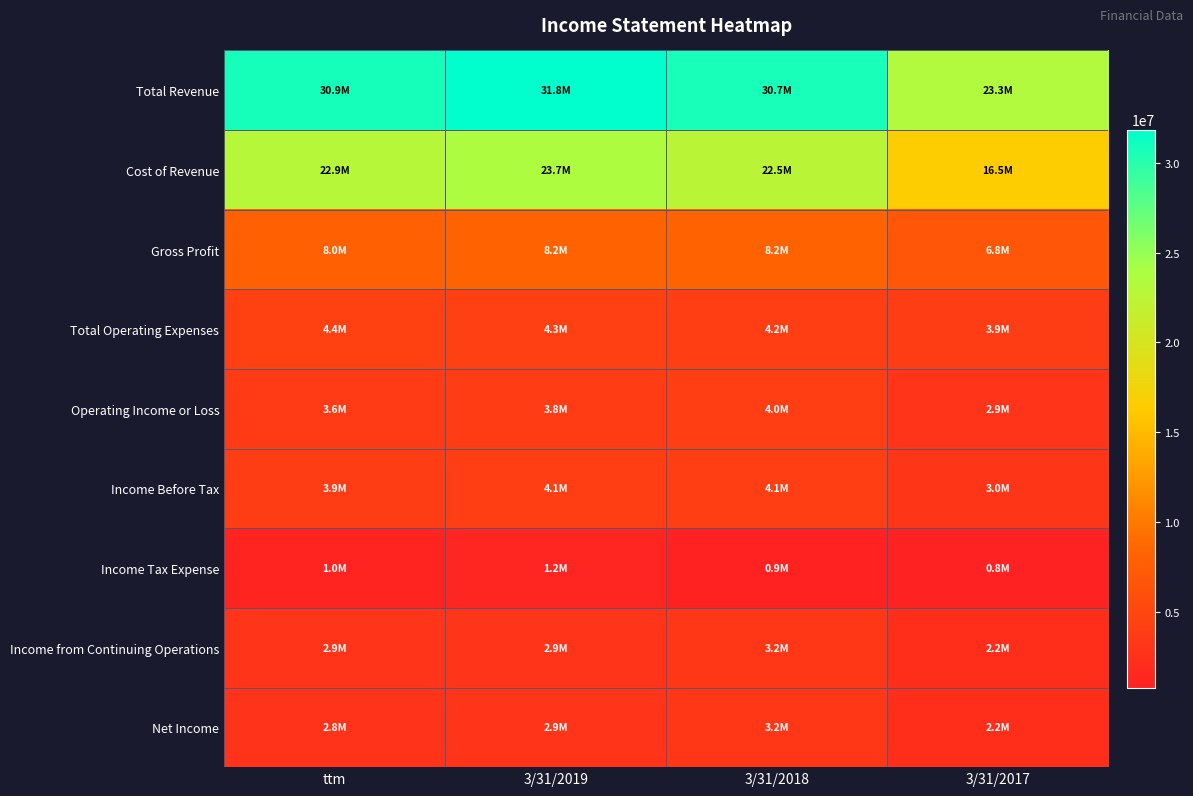

Reading left to right, what are all the values shown in this chart?

Total Revenue: ttm=30861090	3/31/2019=31835923	3/31/2018=30691962	3/31/2017=23283753
Cost of Revenue: ttm=22857592	3/31/2019=23666211	3/31/2018=22496603	3/31/2017=16467201
Gross Profit: ttm=8003498	3/31/2019=8169712	3/31/2018=8195359	3/31/2017=6816552
Total Operating Expenses: ttm=4365821	3/31/2019=4321122	3/31/2018=4175032	3/31/2017=3943499
Operating Income or Loss: ttm=3637677	3/31/2019=3848590	3/31/2018=4020327	3/31/2017=2873053
Income Before Tax: ttm=3900269	3/31/2019=4062555	3/31/2018=4079695	3/31/2017=3007518
Income Tax Expense: ttm=1035578	3/31/2019=1166634	3/31/2018=875774	3/31/2017=773671
Income from Continuing Operations: ttm=2864691	3/31/2019=2895921	3/31/2018=3203921	3/31/2017=2233847
Net Income: ttm=2821888	3/31/2019=2856097	3/31/2018=3201068	3/31/2017=2229534